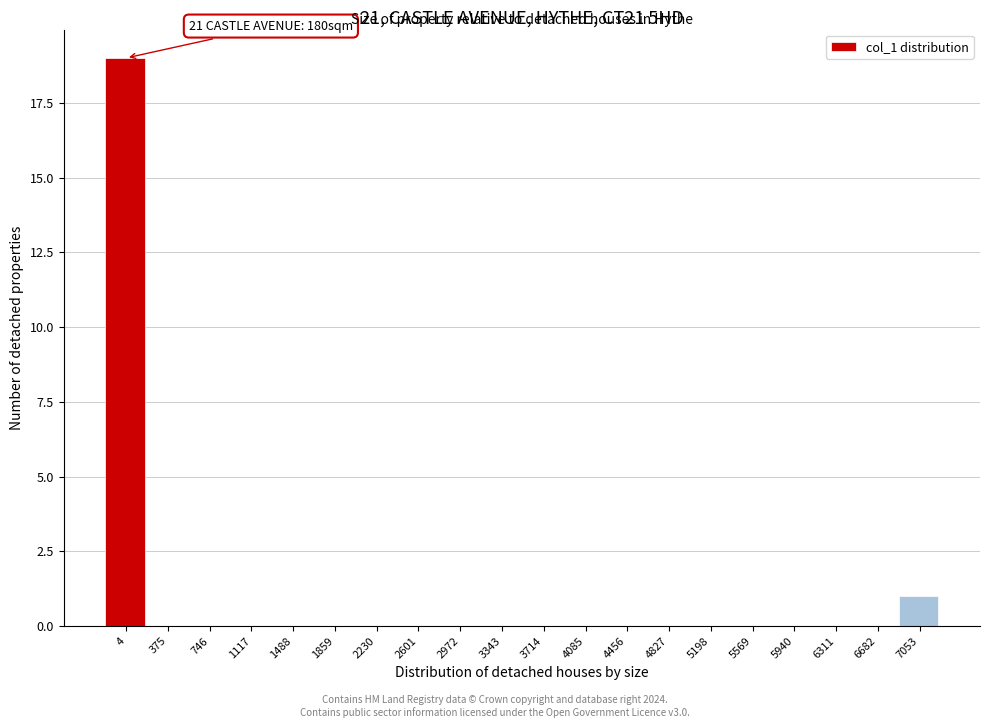

Reading right to left, list all the values displayed in this chart.

7053=1	6682=0	6311=0	5940=0	5569=0	5198=0	4827=0	4456=0	4085=0	3714=0	3343=0	2972=0	2601=0	2230=0	1859=0	1488=0	1117=0	746=0	375=0	4=19